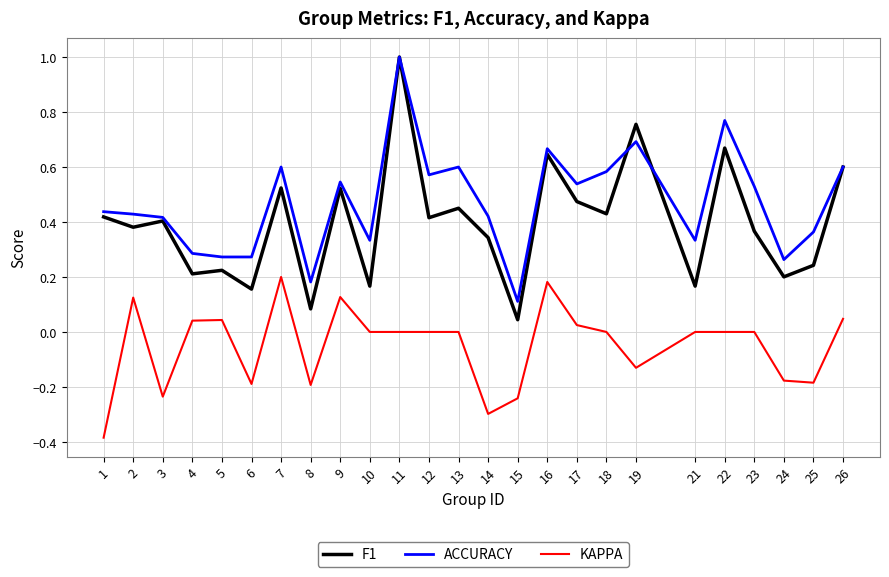

True or false: KAPPA and F1 intersect in this chart.

False